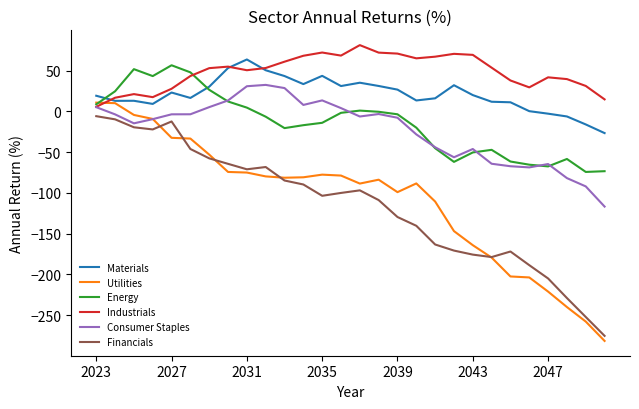

In Consumer Staples, how many points are lower than both neighbors (excluding endpoints)?

5